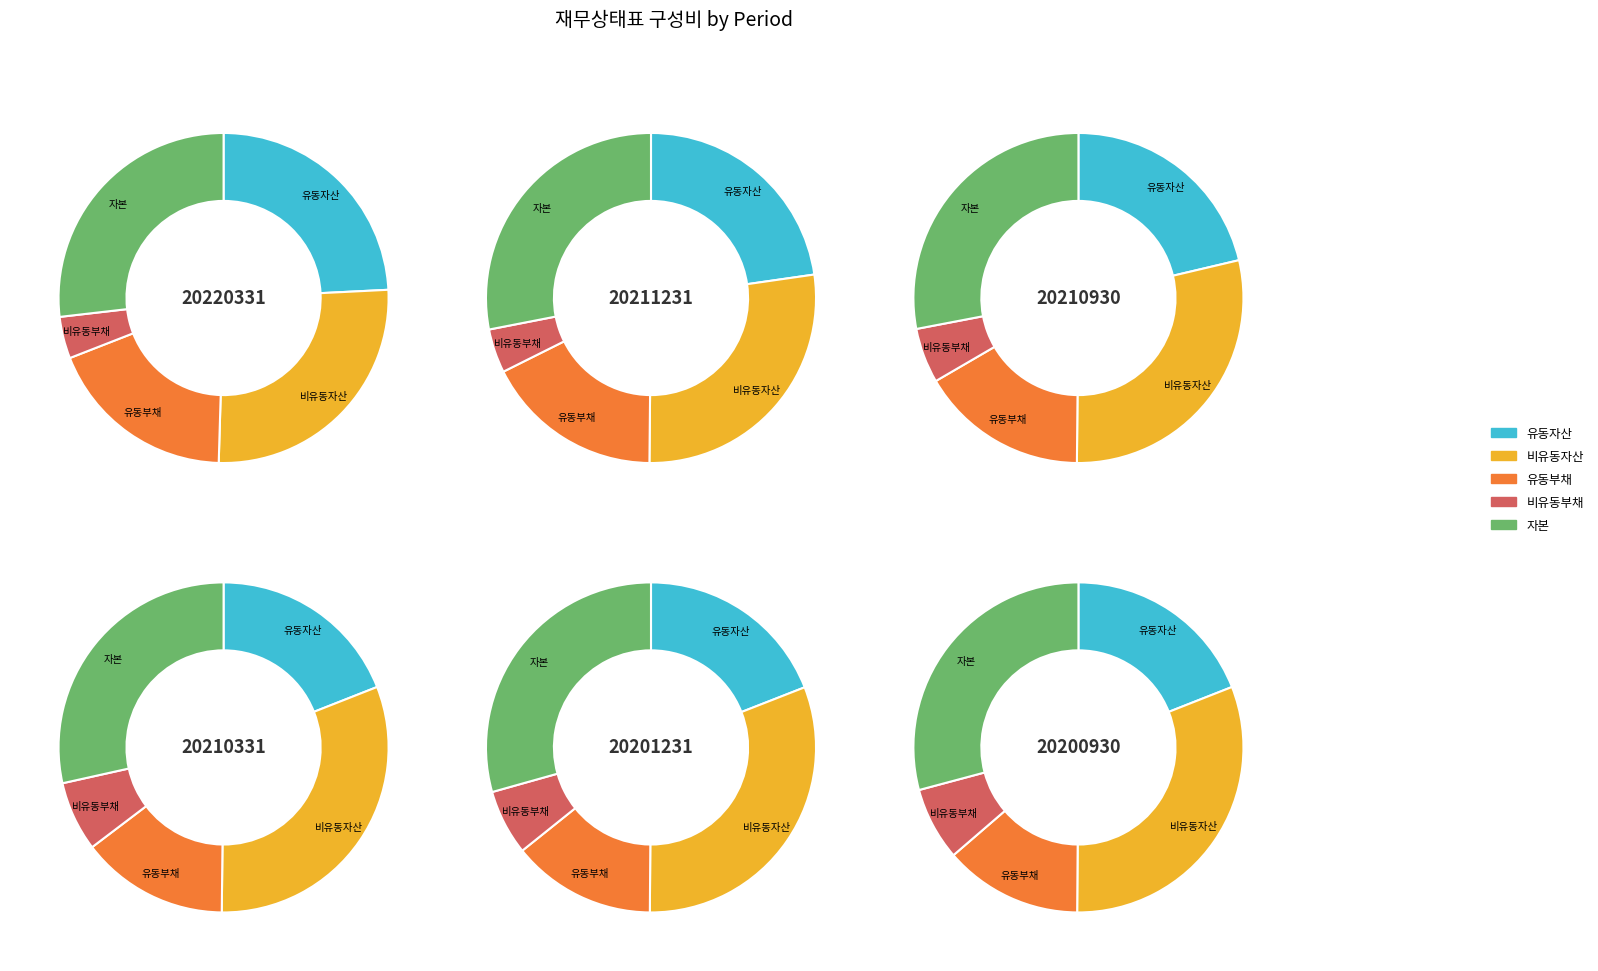

What percentage is the 5 slice, to the nearest percent?

17%